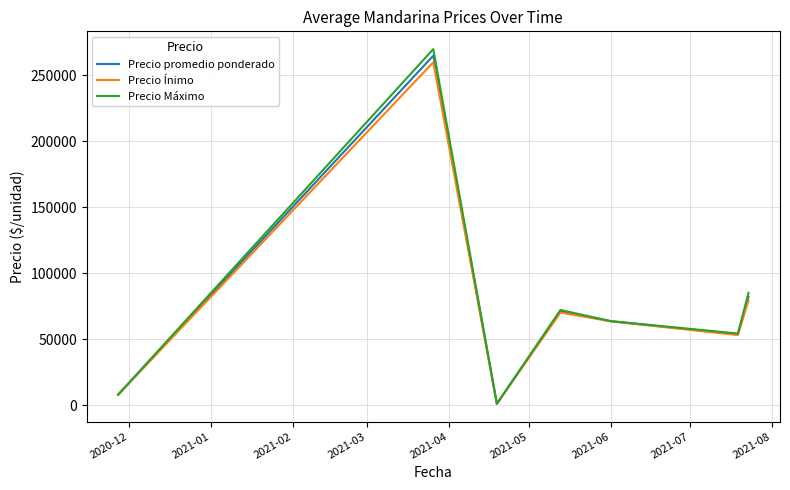

What is the maximum value for Precio Ínimo?

260000.0